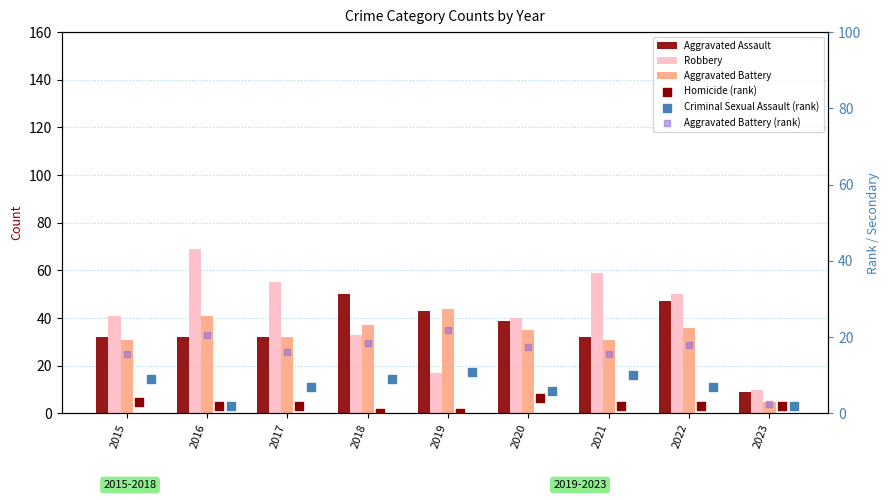

Which series contains the highest Y value?

Robbery